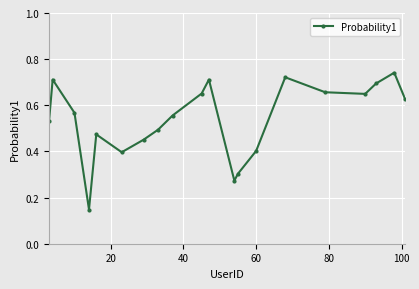

How many values are between 0 and 1?

20